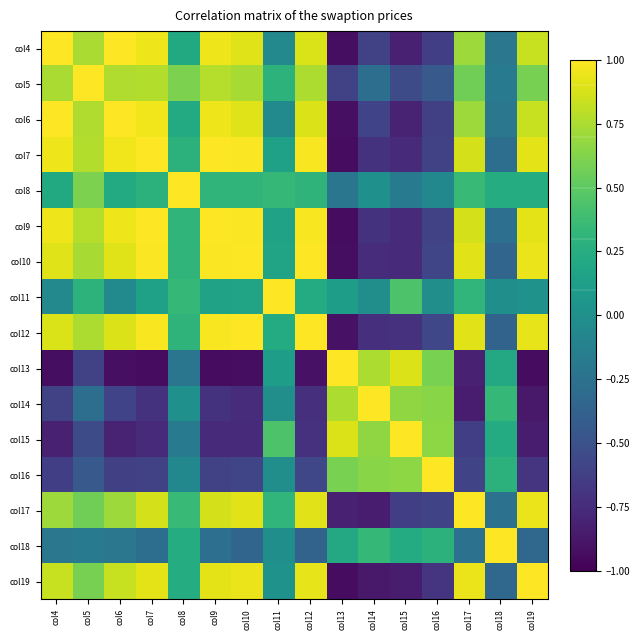

At col19, list the series in order from smallest to largest.

col13, col14, col15, col16, col18, col11, col8, col5, col6, col4, col9, col7, col12, col17, col10, col19